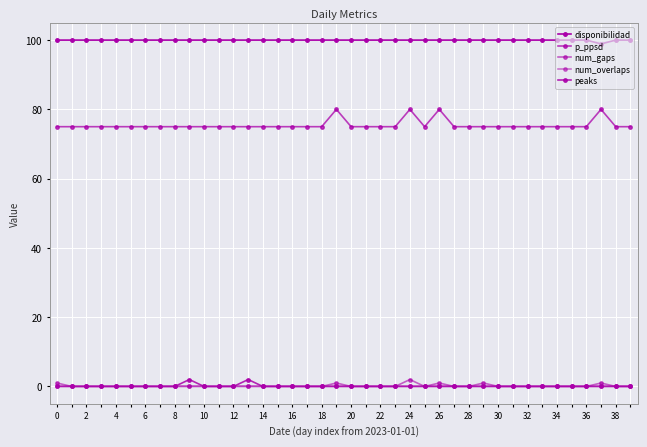

At which label does num_gaps reach its peak?

24